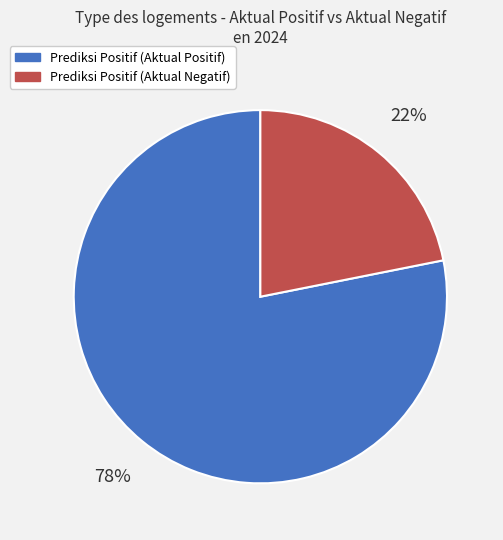

True or false: Prediksi Positif (Aktual Positif) accounts for 78% of the total.

True